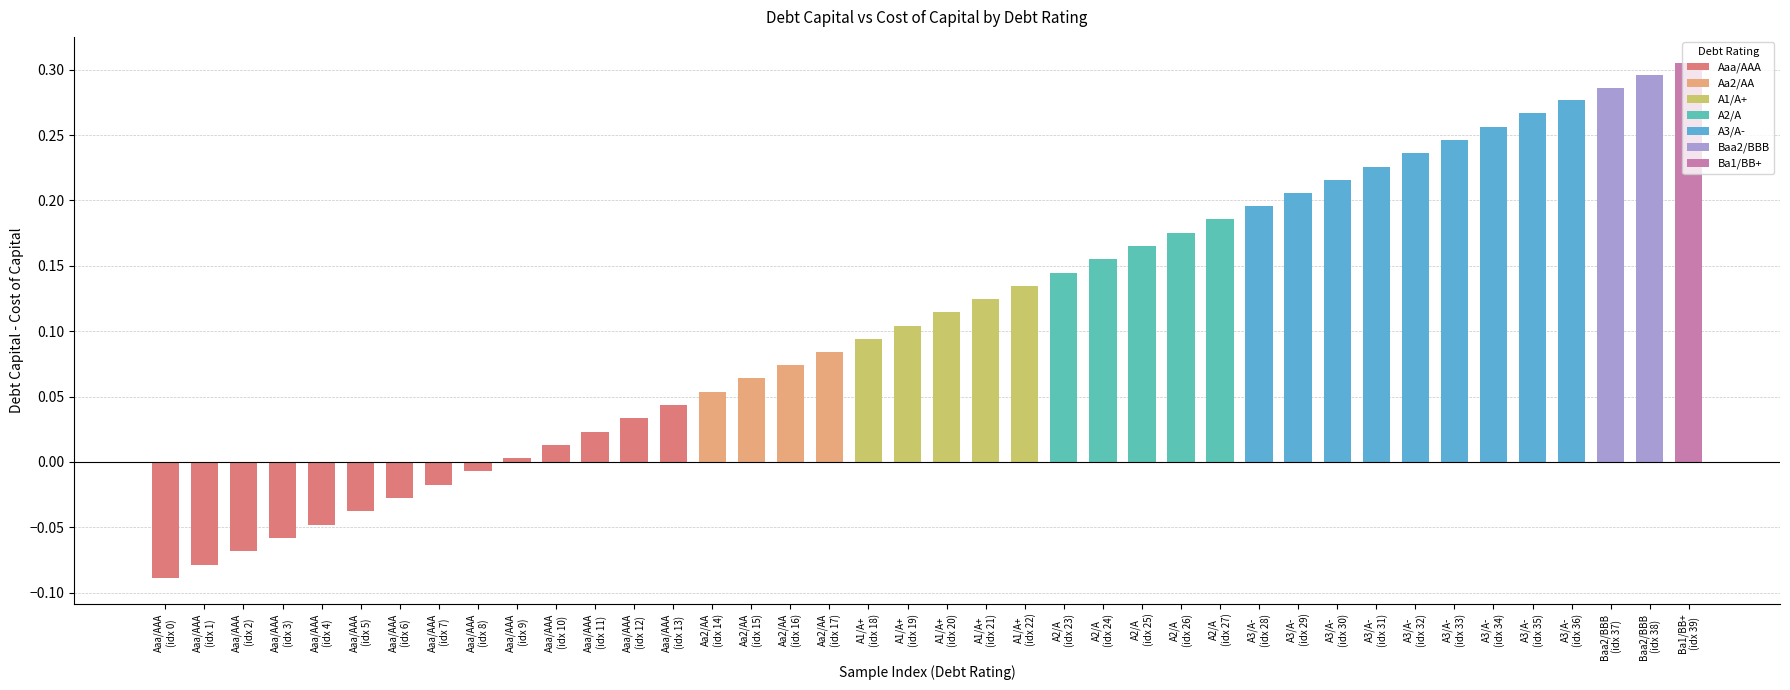

Between A3/A- and Aa2/AA, which is larger?

A3/A-